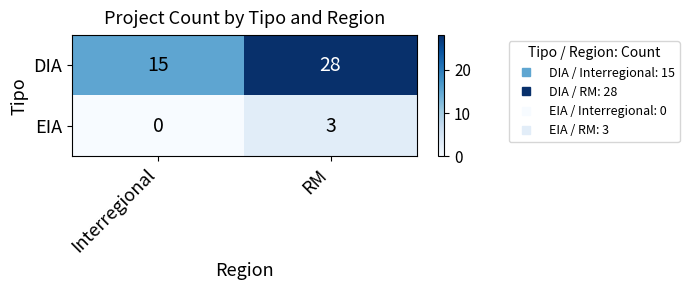

What is the greatest value displayed?

28